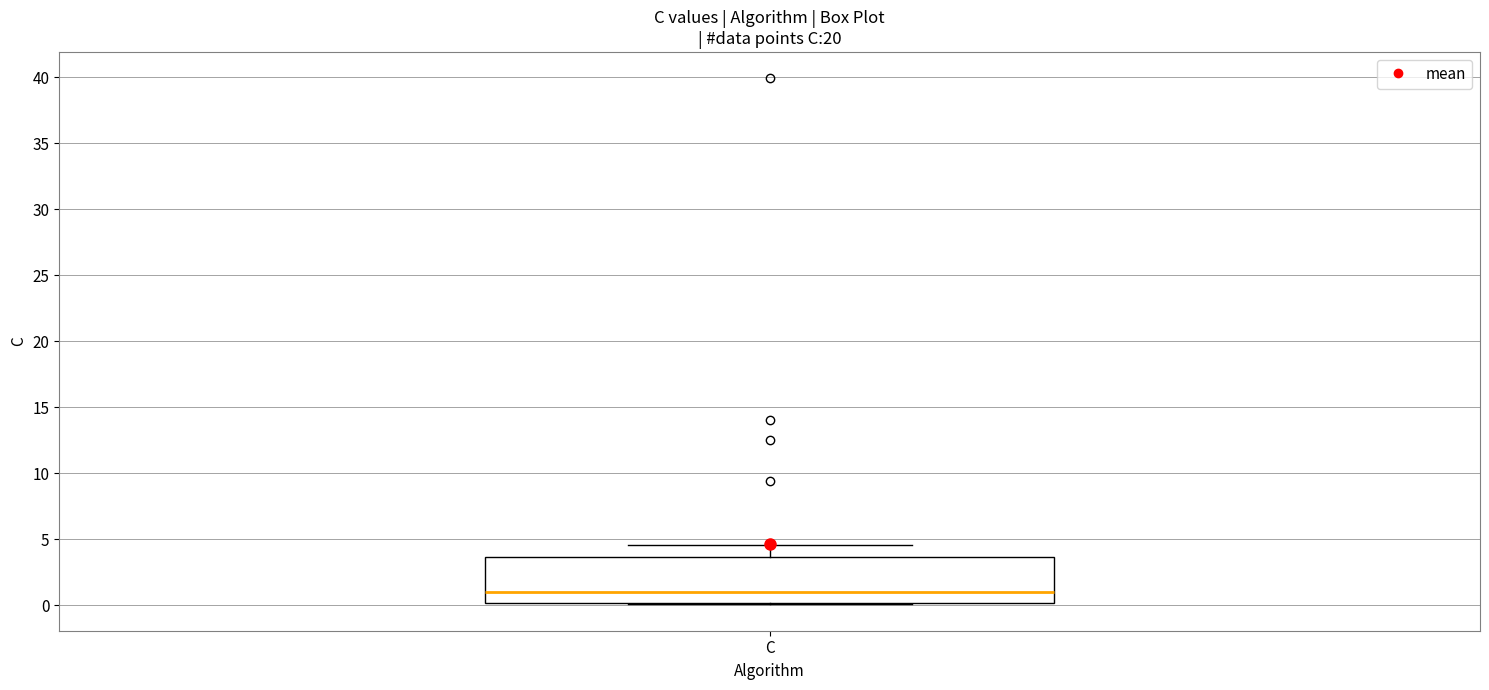

Read this box plot against the y-axis: the position of the median line, the range covered by the box, and the ends of both whiskers. The values are not printed on the chart, so give them approximately, as read against the axis.

median 1.0, box 0.0 to 3.5, whiskers 0.0 to 4.5